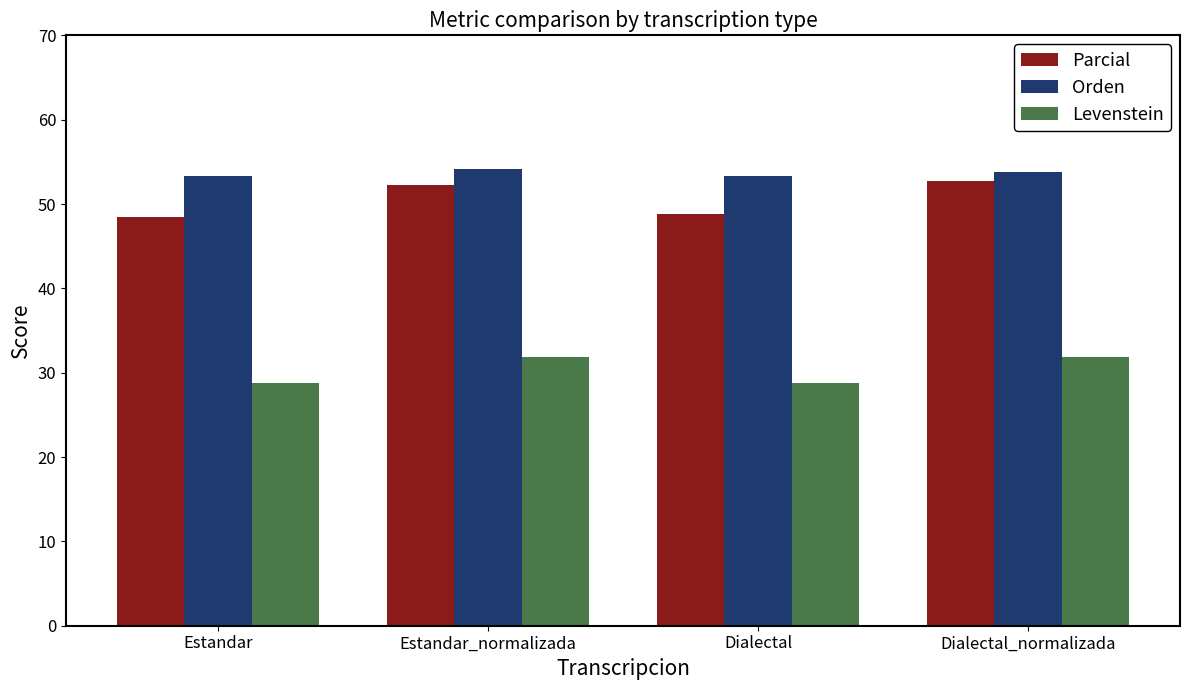

What is the approximate value of Parcial at Dialectal?

48.9